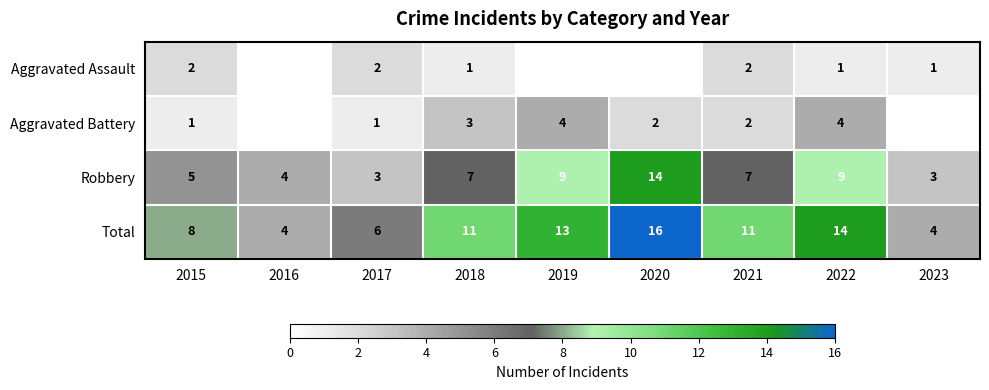

What is the approximate value of Total at 2021, to the nearest 5?

10